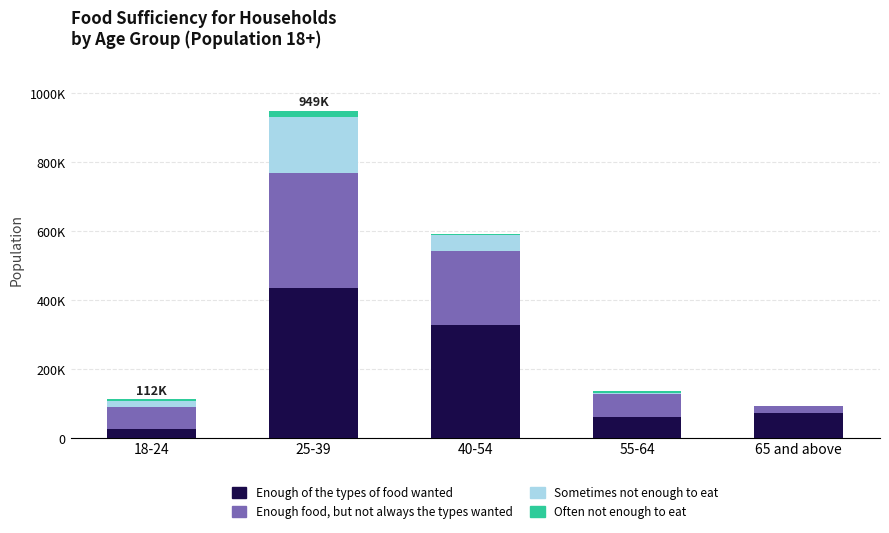

The value of Enough food, but not always the types wanted at 55-64 is 17772. True or false?

False